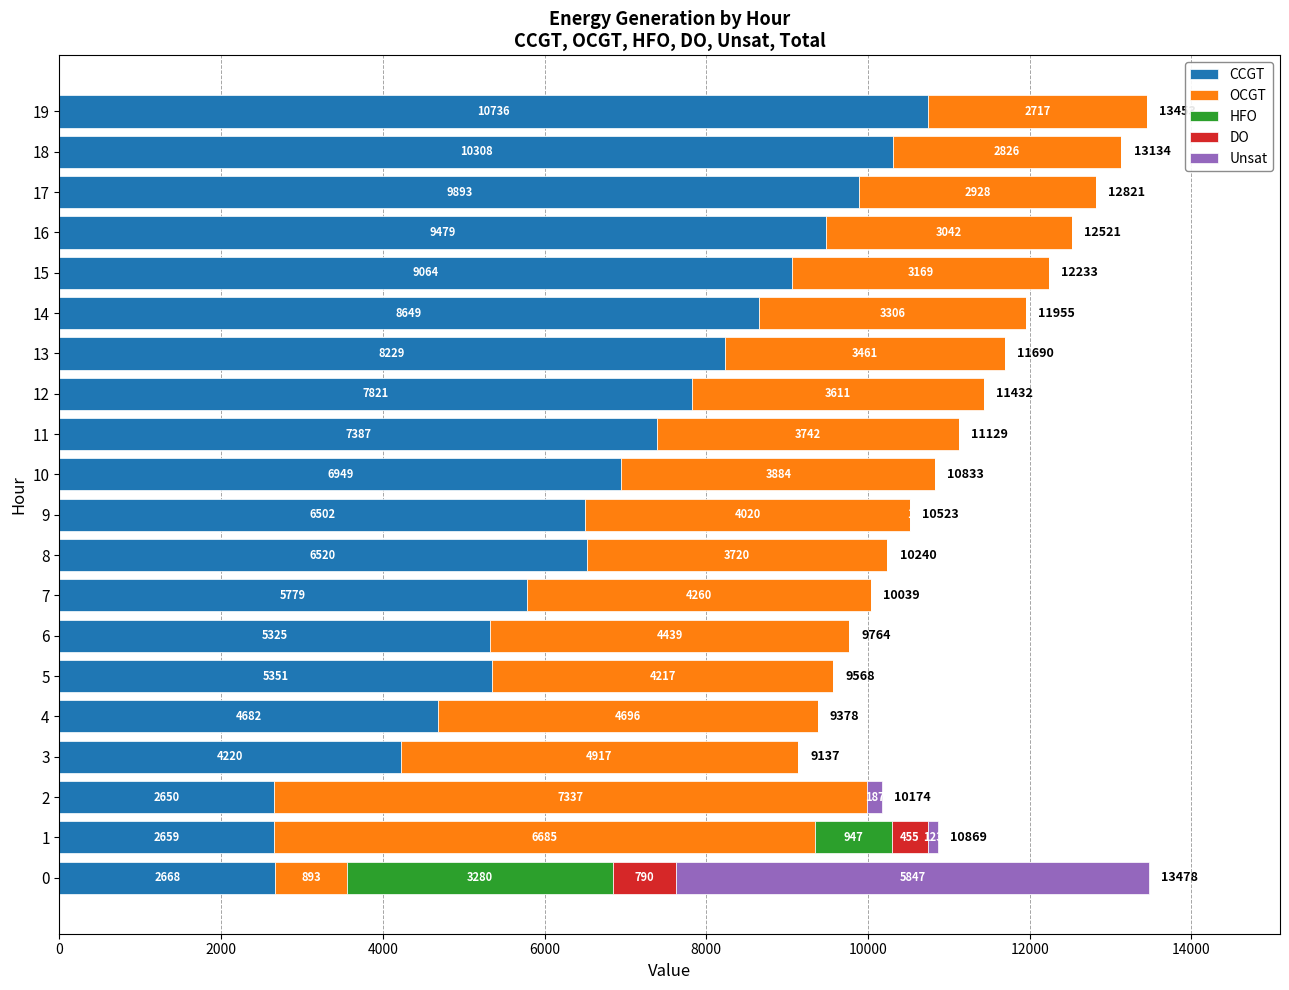

At which label does CCGT reach its peak?

19